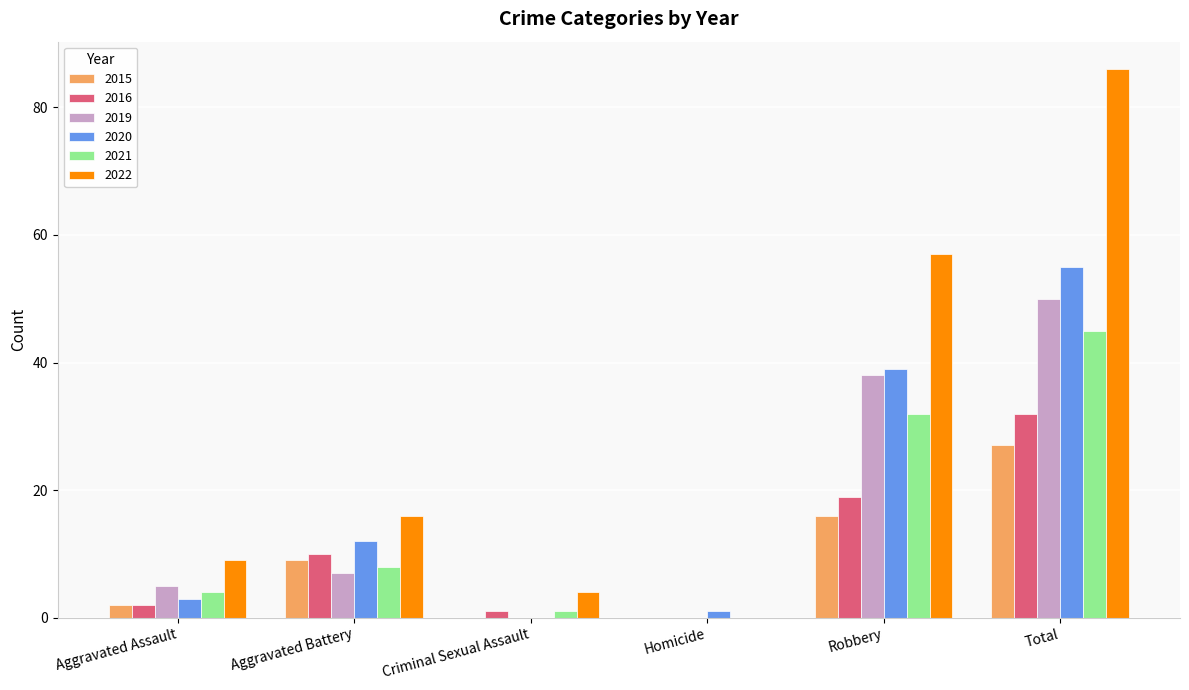

How many series are shown in this chart?

6